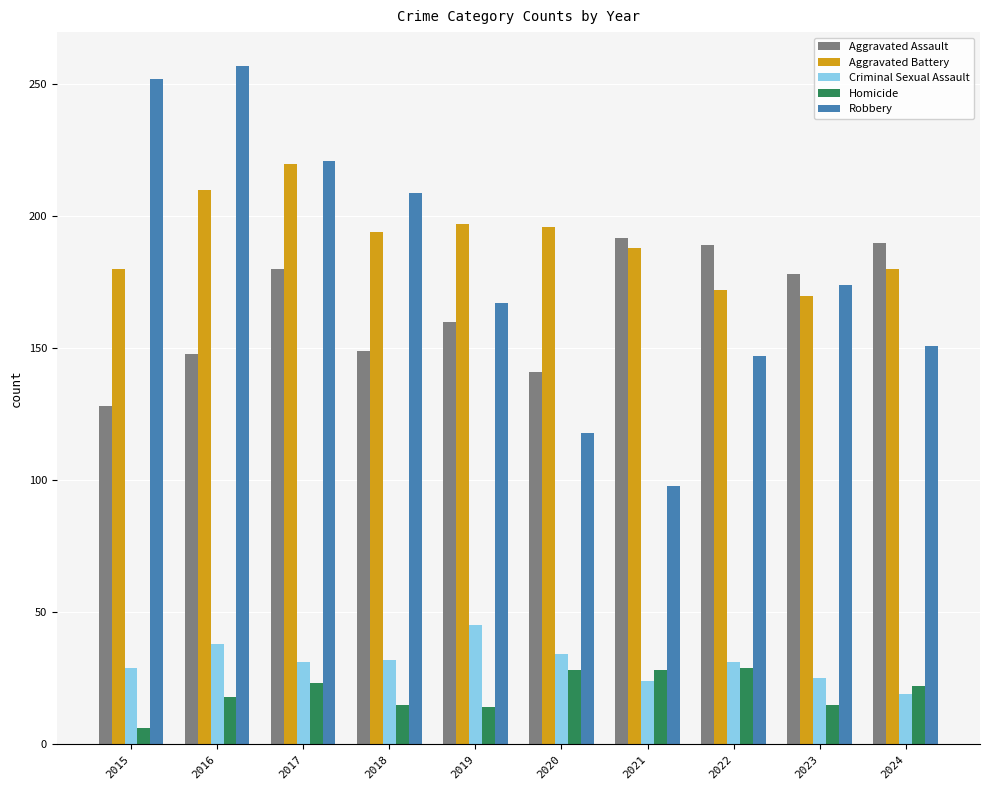

What is the maximum value for Robbery?

257